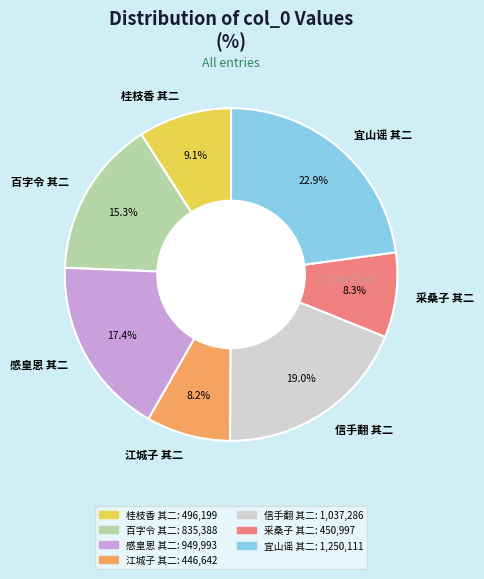

Do 信手翻 其二 and 宜山谣 其二 together represent more than half of the pie?

No